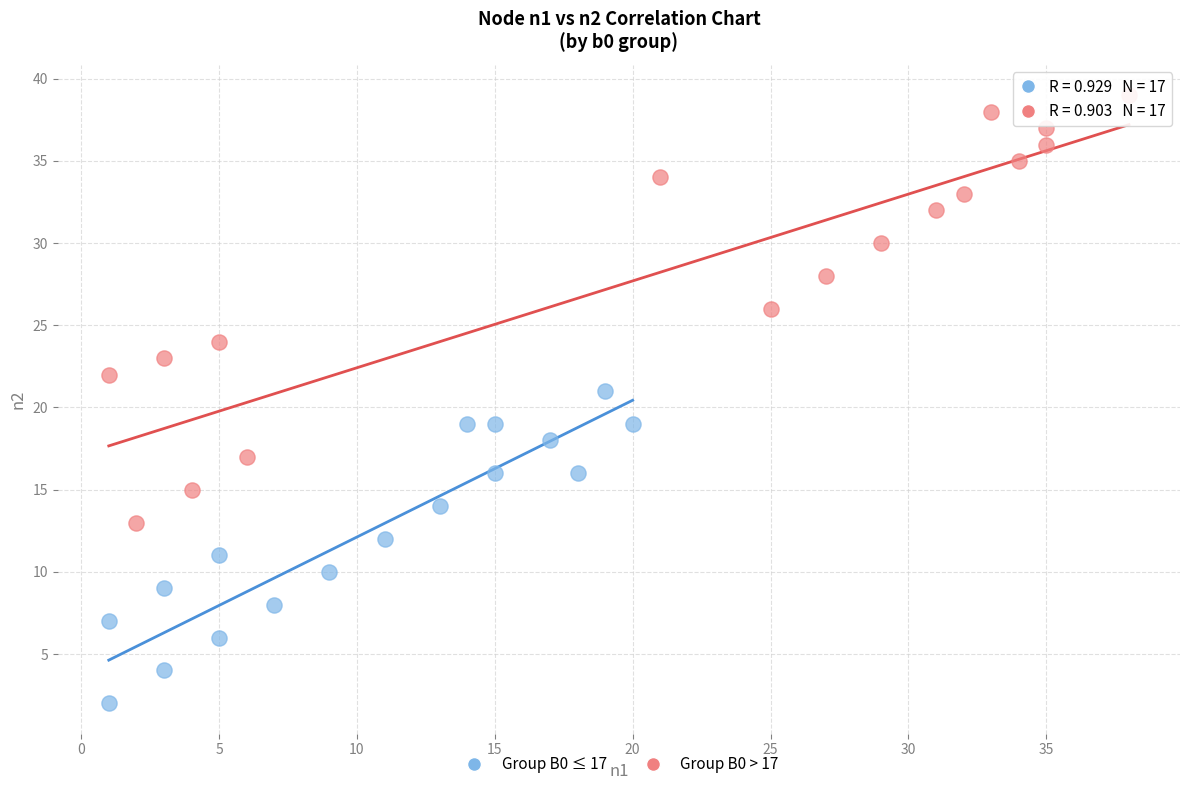

Which series has the largest Y range (max minus min)?

Group B0 > 17